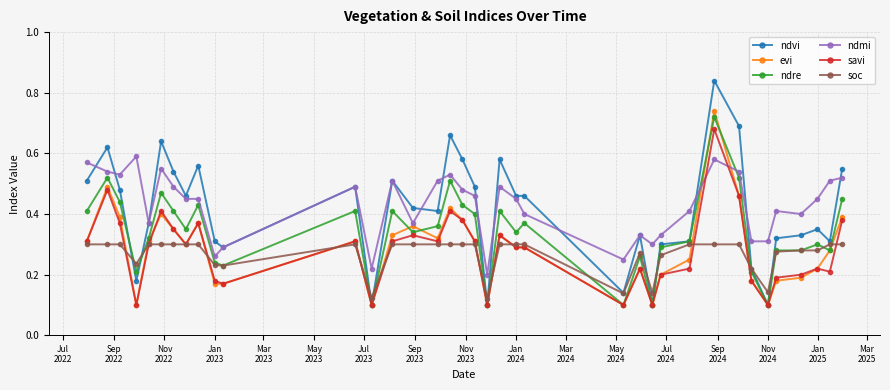

Which series has the largest range (max minus min)?

ndvi